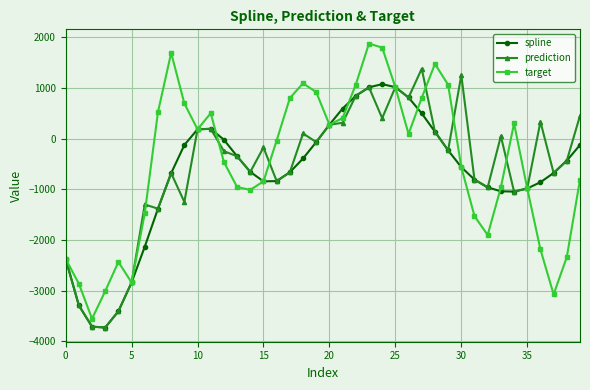

What is the smallest value displayed?

-3725.0